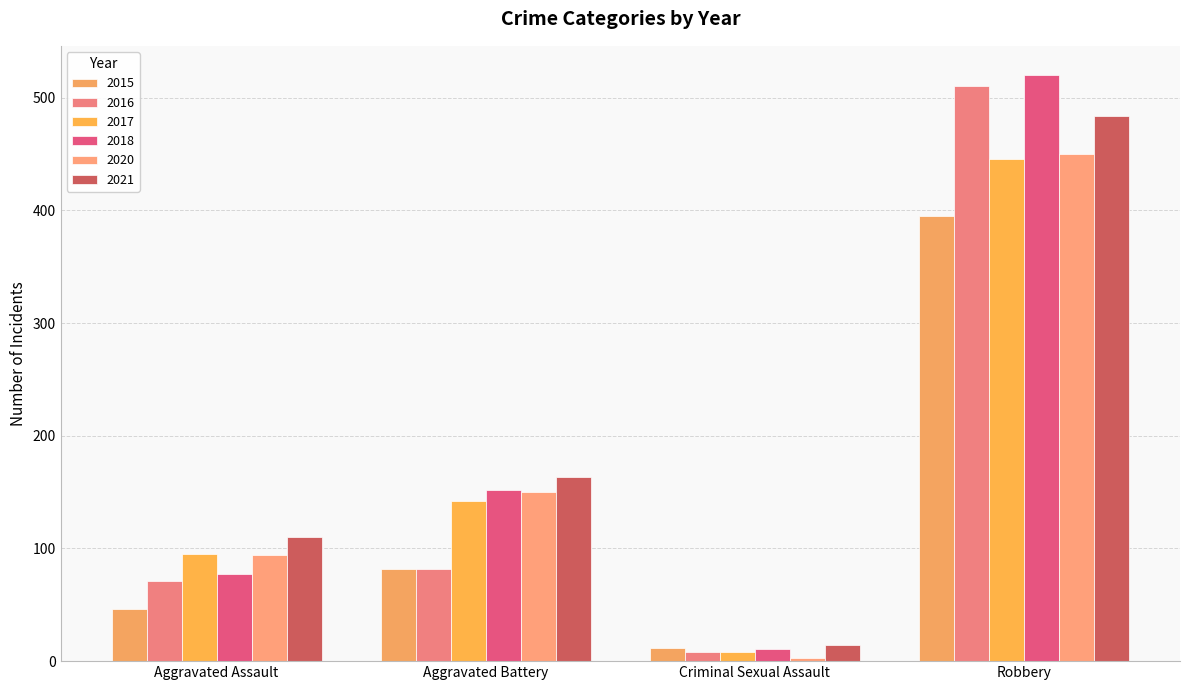

Reading right to left, list all the values displayed in this chart.

2015: 395	12	82	46
2016: 510	8	82	71
2017: 446	8	142	95
2018: 520	11	152	77
2020: 450	3	150	94
2021: 484	14	163	110